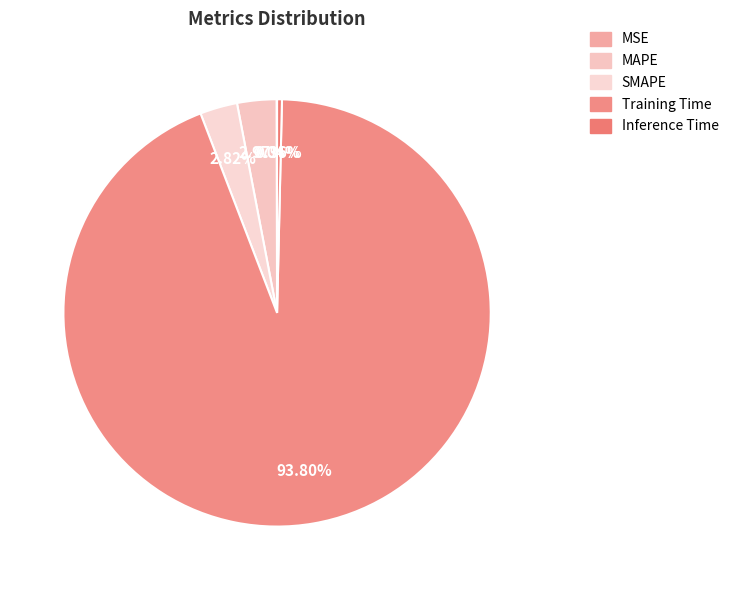

Is it true that SMAPE is 1% of the pie?

False